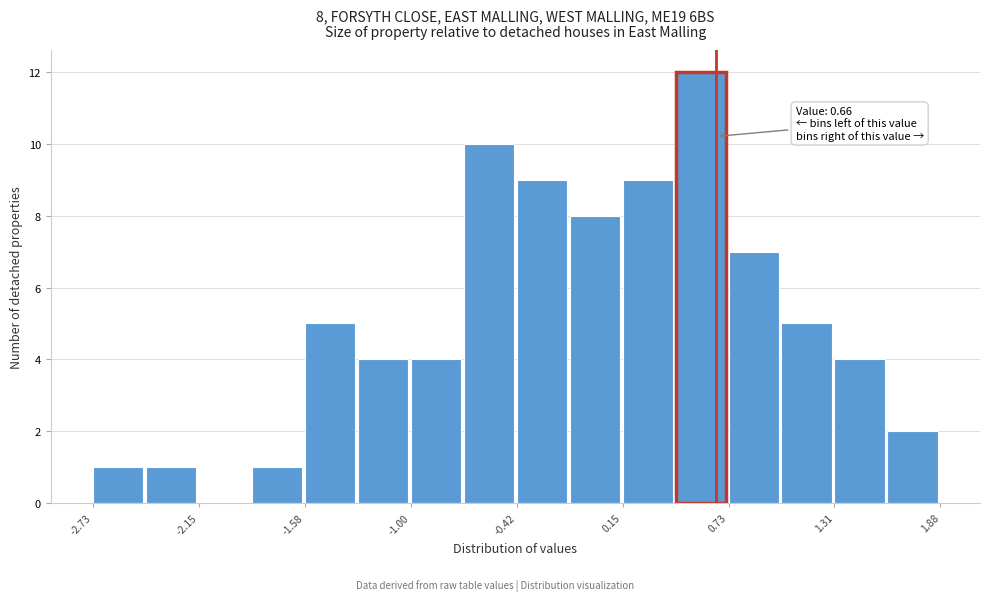

Around what value on the x-axis is the tallest bar? Give the approximate position of its centre, as read against the axis.

0.6